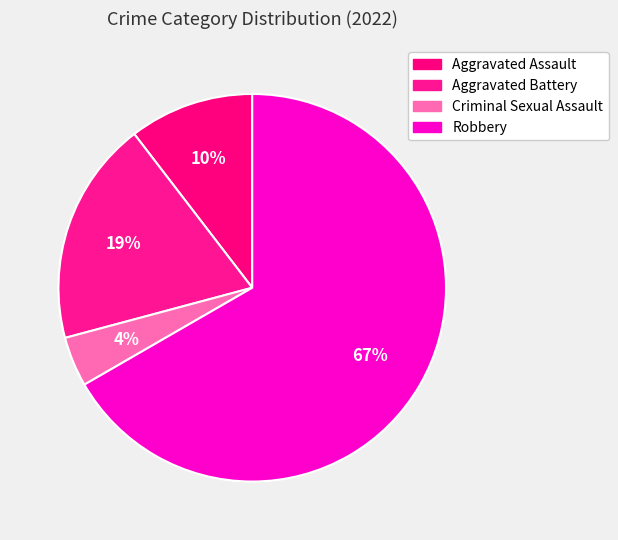

Is it true that Aggravated Battery is 34% of the pie?

False